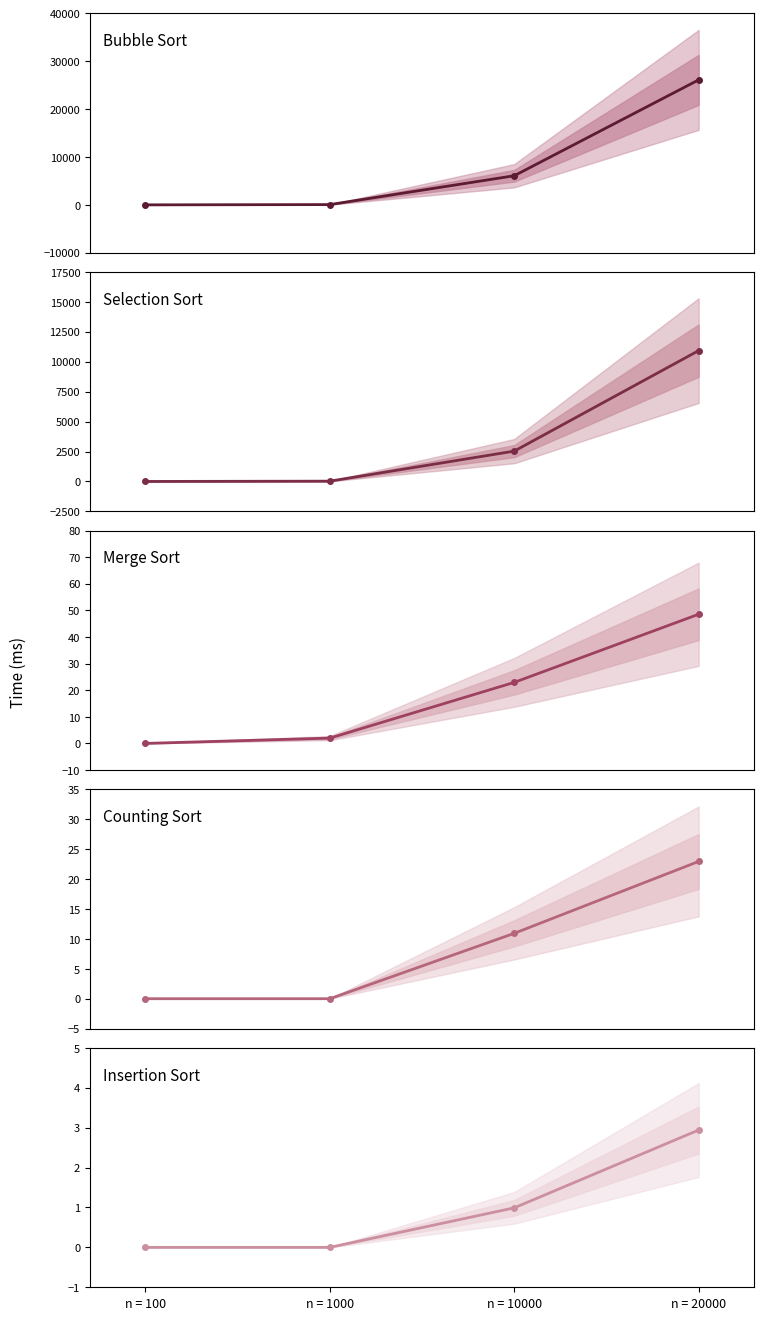

True or false: Selection Sort and Bubble Sort cross at least once.

False